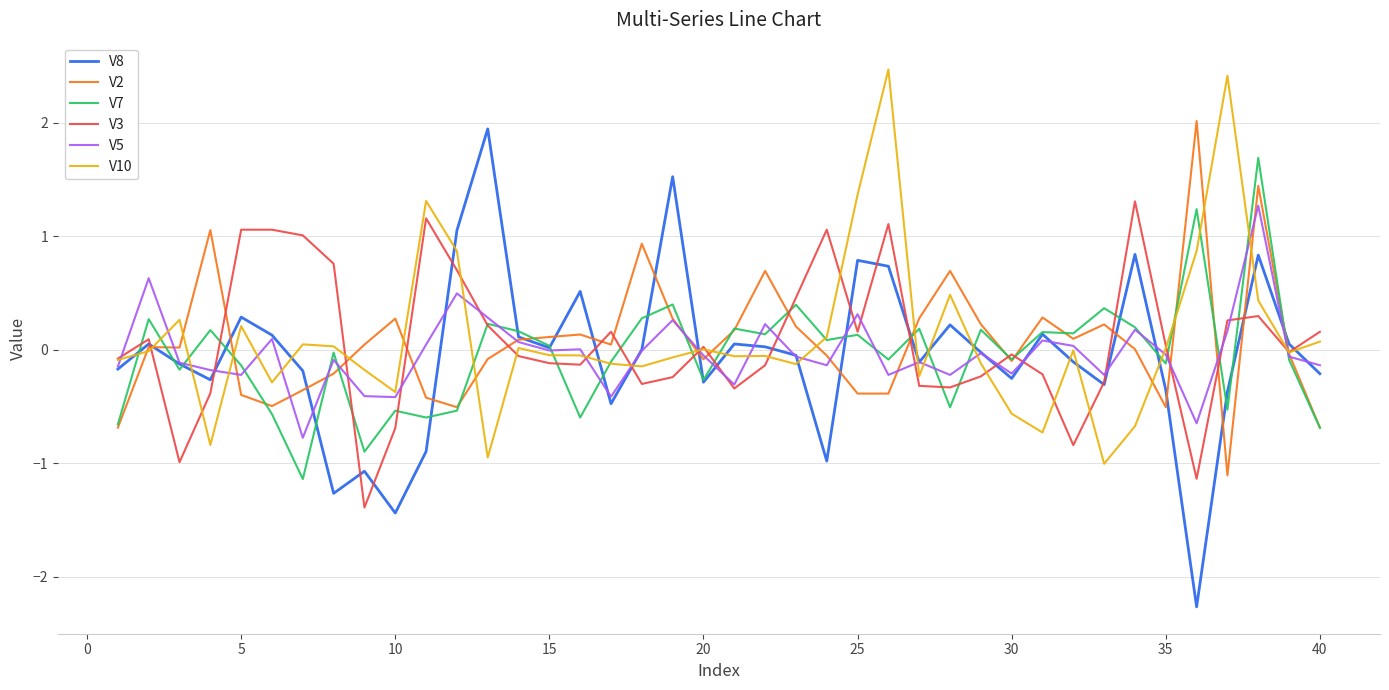

What is the smallest value displayed?

-2.3